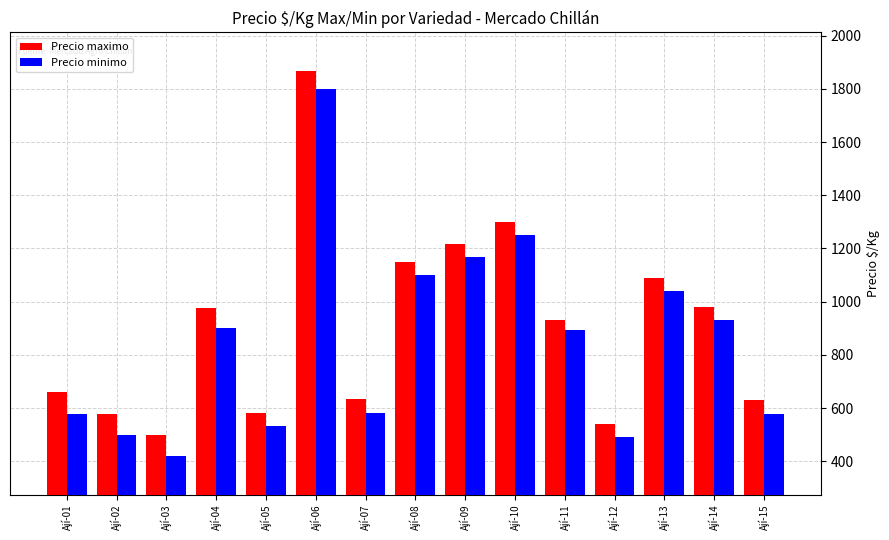

Which series has the largest total across all categories?

Precio maximo